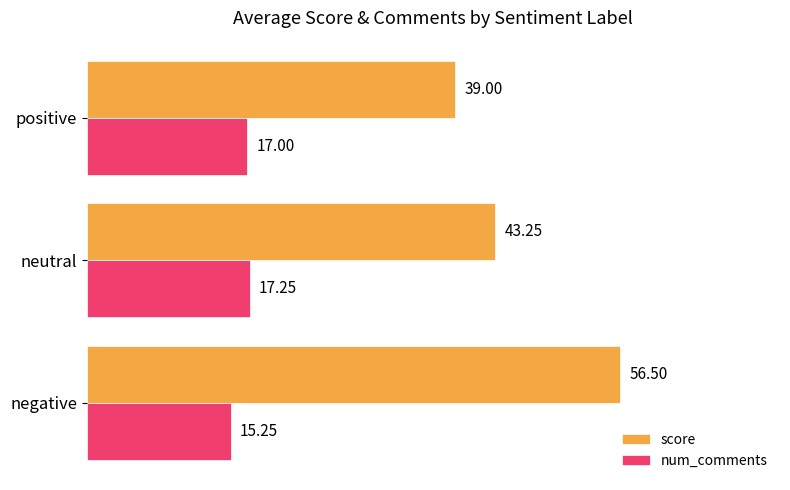

Where is num_comments nearest to the value 16?

negative